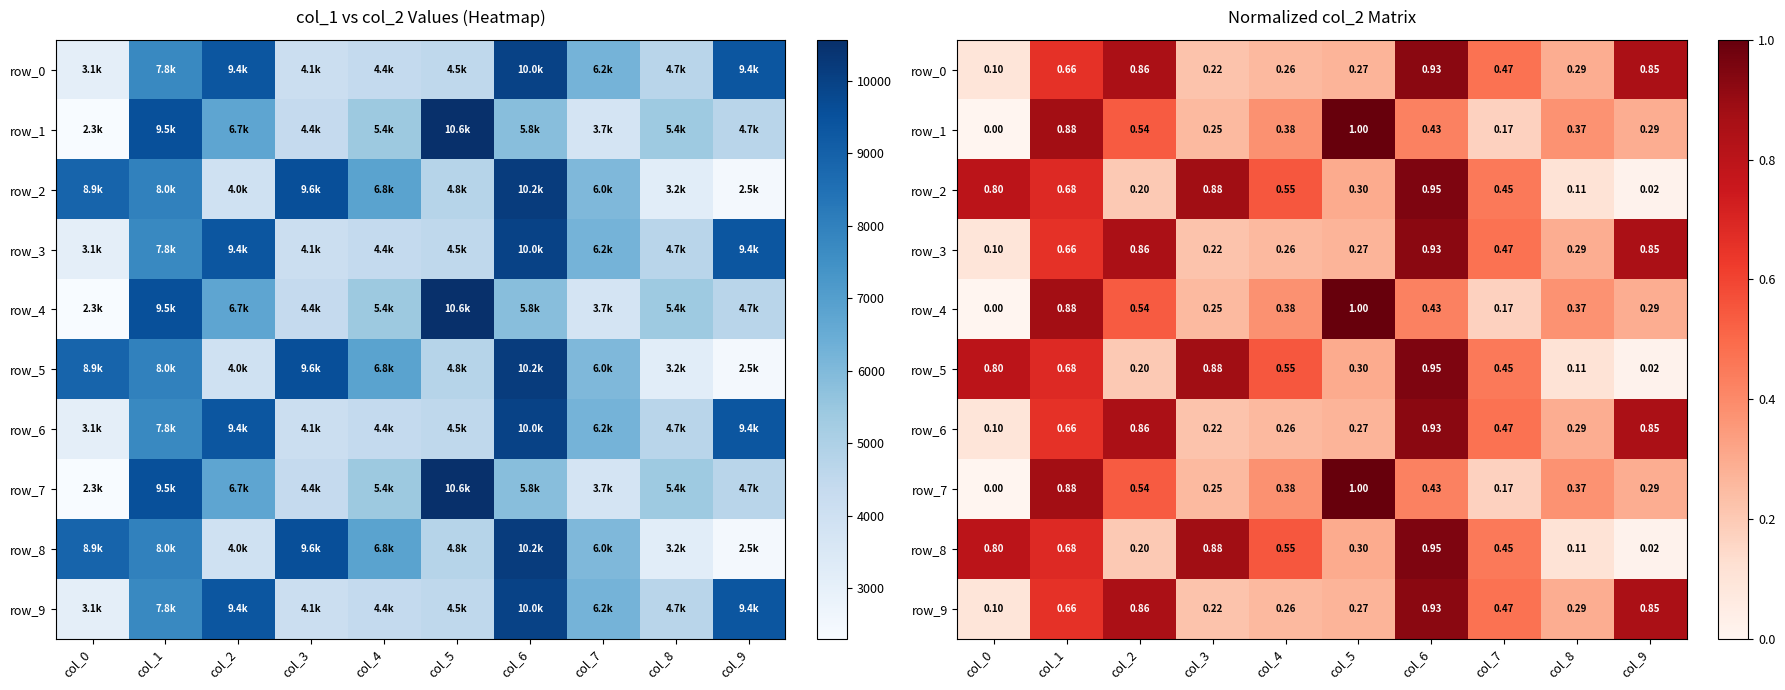

Reading left to right, what are all the values shown in this chart?

row_0: col_0=0.1	col_1=0.7	col_2=0.9	col_3=0.2	col_4=0.3	col_5=0.3	col_6=0.9	col_7=0.5	col_8=0.3	col_9=0.9
row_1: col_0=0.0	col_1=0.9	col_2=0.5	col_3=0.3	col_4=0.4	col_5=1.0	col_6=0.4	col_7=0.2	col_8=0.4	col_9=0.3
row_2: col_0=0.8	col_1=0.7	col_2=0.2	col_3=0.9	col_4=0.5	col_5=0.3	col_6=1.0	col_7=0.5	col_8=0.1	col_9=0.0
row_3: col_0=0.1	col_1=0.7	col_2=0.9	col_3=0.2	col_4=0.3	col_5=0.3	col_6=0.9	col_7=0.5	col_8=0.3	col_9=0.9
row_4: col_0=0.0	col_1=0.9	col_2=0.5	col_3=0.3	col_4=0.4	col_5=1.0	col_6=0.4	col_7=0.2	col_8=0.4	col_9=0.3
row_5: col_0=0.8	col_1=0.7	col_2=0.2	col_3=0.9	col_4=0.5	col_5=0.3	col_6=1.0	col_7=0.5	col_8=0.1	col_9=0.0
row_6: col_0=0.1	col_1=0.7	col_2=0.9	col_3=0.2	col_4=0.3	col_5=0.3	col_6=0.9	col_7=0.5	col_8=0.3	col_9=0.9
row_7: col_0=0.0	col_1=0.9	col_2=0.5	col_3=0.3	col_4=0.4	col_5=1.0	col_6=0.4	col_7=0.2	col_8=0.4	col_9=0.3
row_8: col_0=0.8	col_1=0.7	col_2=0.2	col_3=0.9	col_4=0.5	col_5=0.3	col_6=1.0	col_7=0.5	col_8=0.1	col_9=0.0
row_9: col_0=0.1	col_1=0.7	col_2=0.9	col_3=0.2	col_4=0.3	col_5=0.3	col_6=0.9	col_7=0.5	col_8=0.3	col_9=0.9